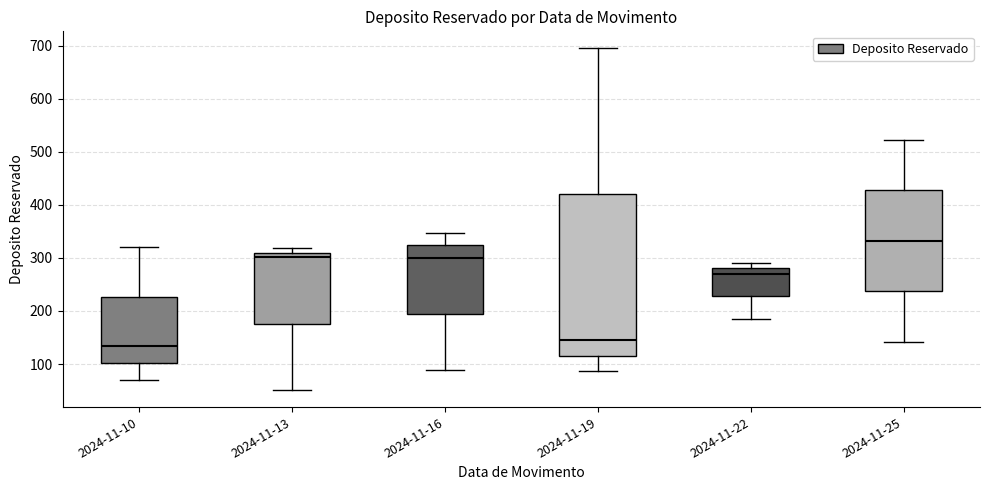

Reading left to right, transcribe this box plot: for each box, give where its median line is, the range the box spans, and where its two whiskers end, as read against the y-axis. The values are not printed on the chart, so give them approximately, as read against the axis.

2024-11-10: median 130, box 100 to 230, whiskers 70 to 320
2024-11-13: median 300, box 180 to 310, whiskers 50 to 320
2024-11-16: median 300, box 190 to 320, whiskers 90 to 350
2024-11-19: median 150, box 120 to 420, whiskers 90 to 700
2024-11-22: median 270, box 230 to 280, whiskers 190 to 290
2024-11-25: median 330, box 240 to 430, whiskers 140 to 520